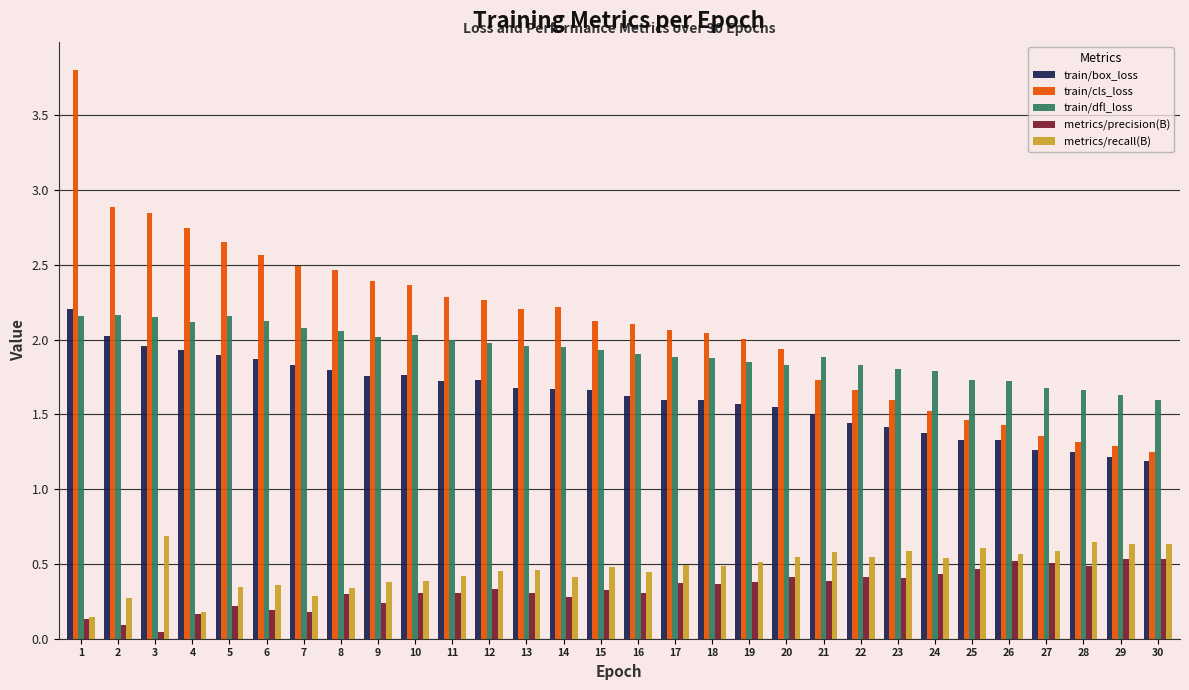

What is the sum of the train/cls_loss values at 20 and 21?

3.7